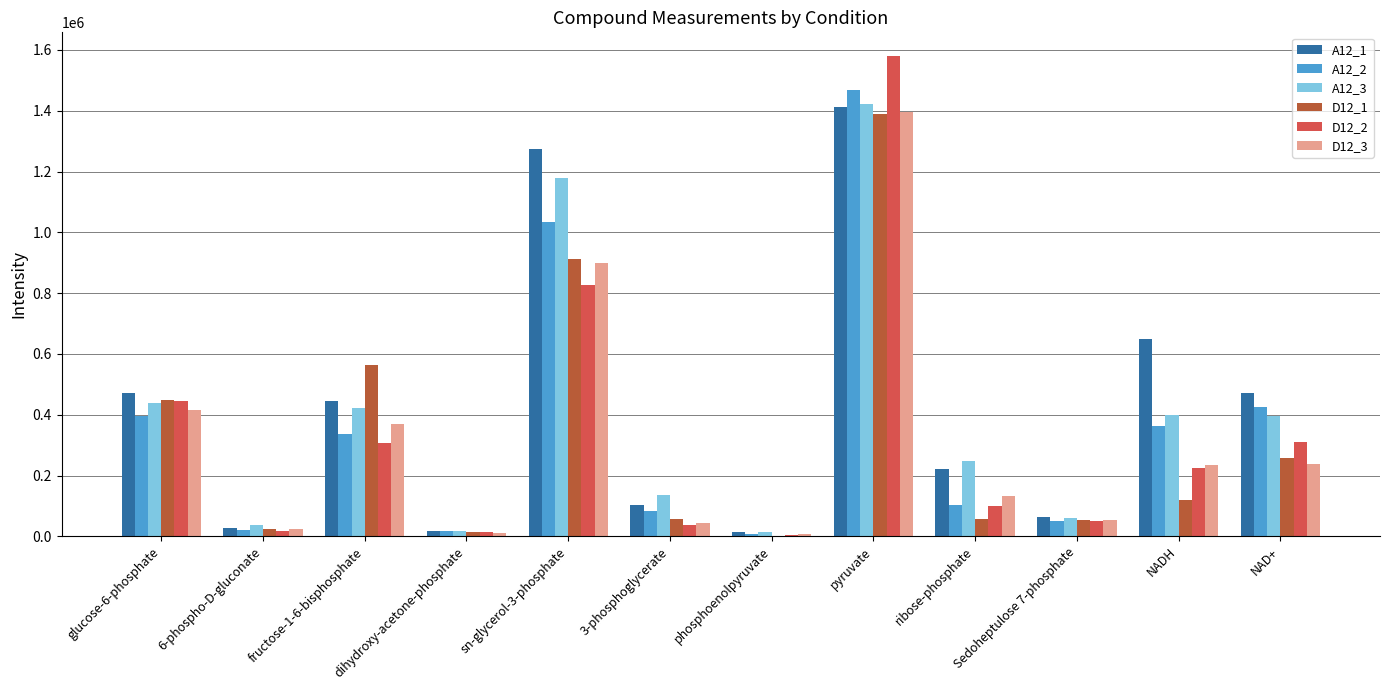

Is the value of A12_2 at dihydroxy-acetone-phosphate greater than the value of A12_1 at ribose-phosphate?

No